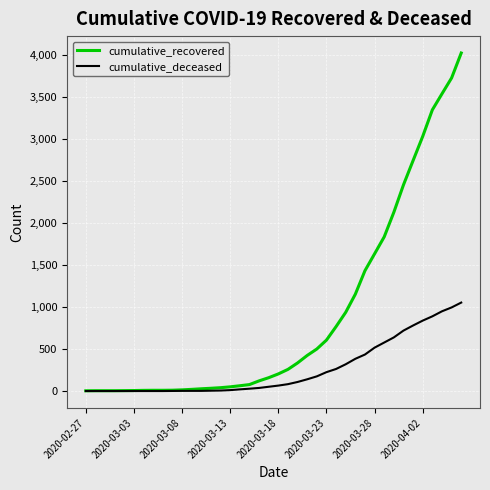

What is the maximum value for cumulative_recovered?

4027